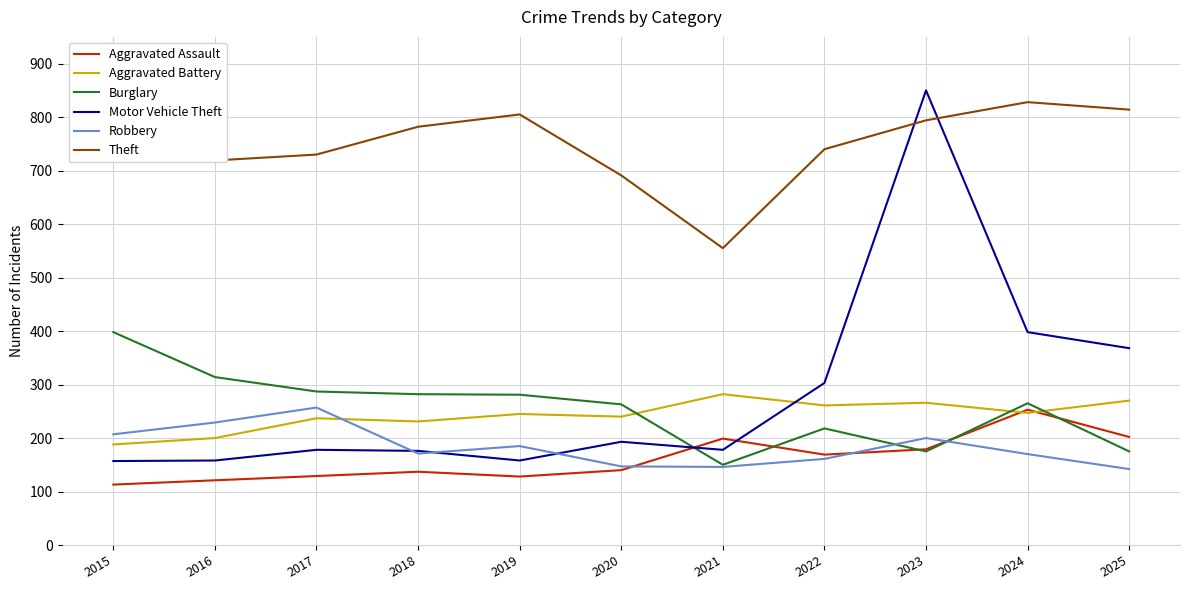

Which series changed the most between 2022 and 2023?

Motor Vehicle Theft